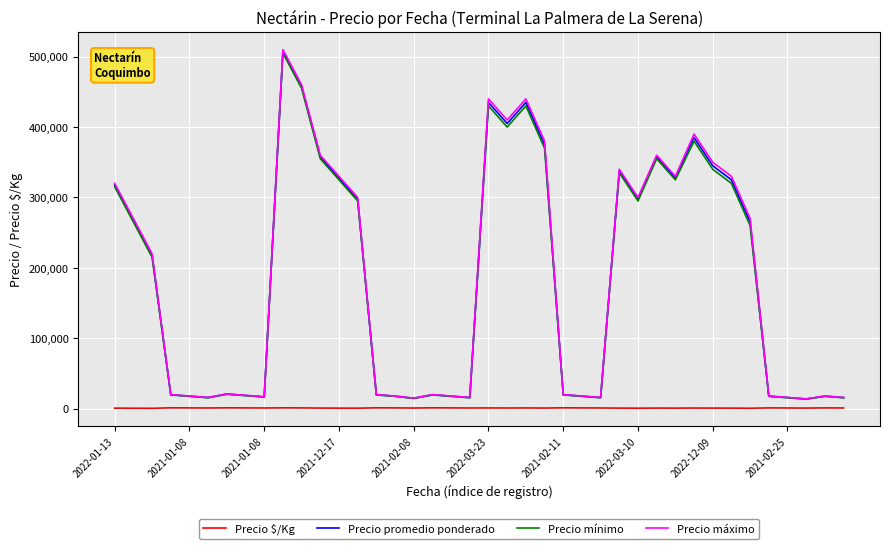

True or false: Precio $/Kg and Precio máximo intersect in this chart.

False